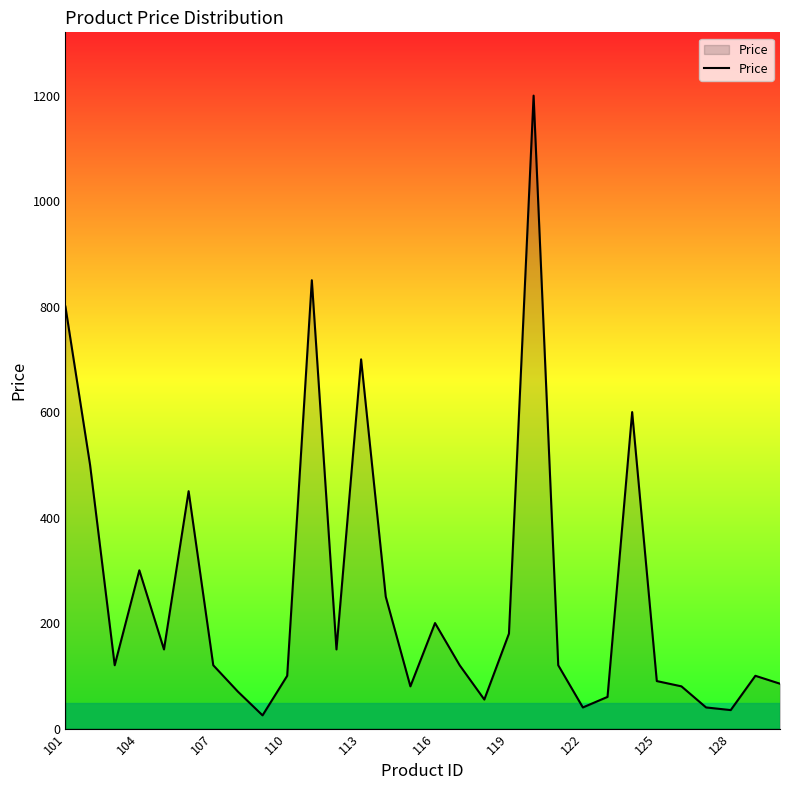

What is the difference between the maximum and minimum values?

1175